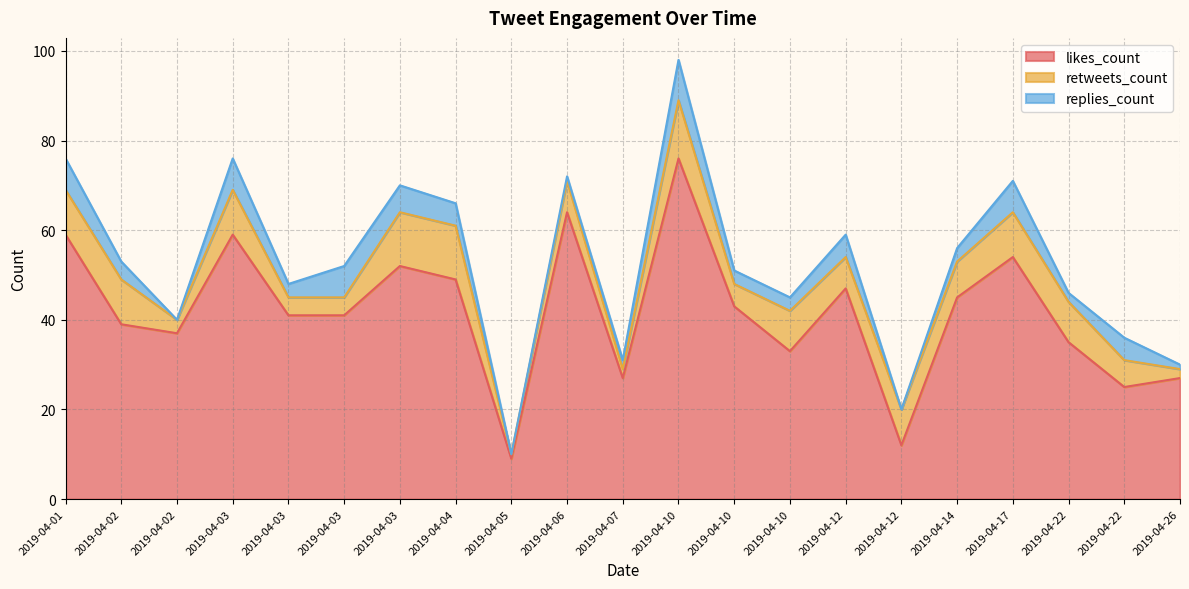

The value of replies_count at 2019-04-06 is 2. True or false?

False